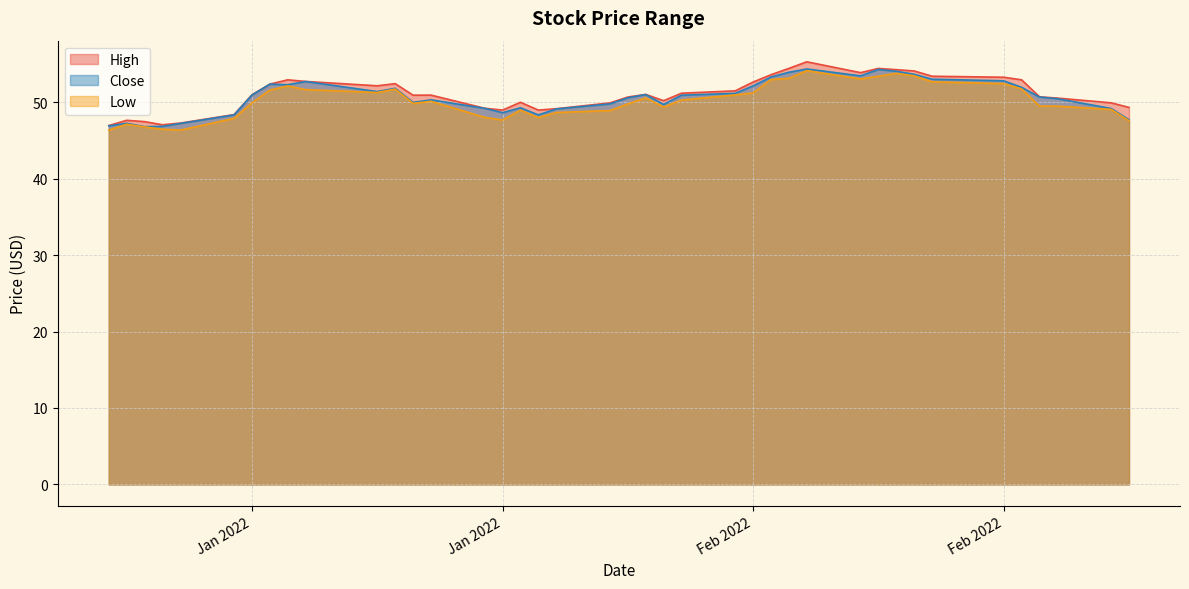

What is the average value of the High series?

51.1